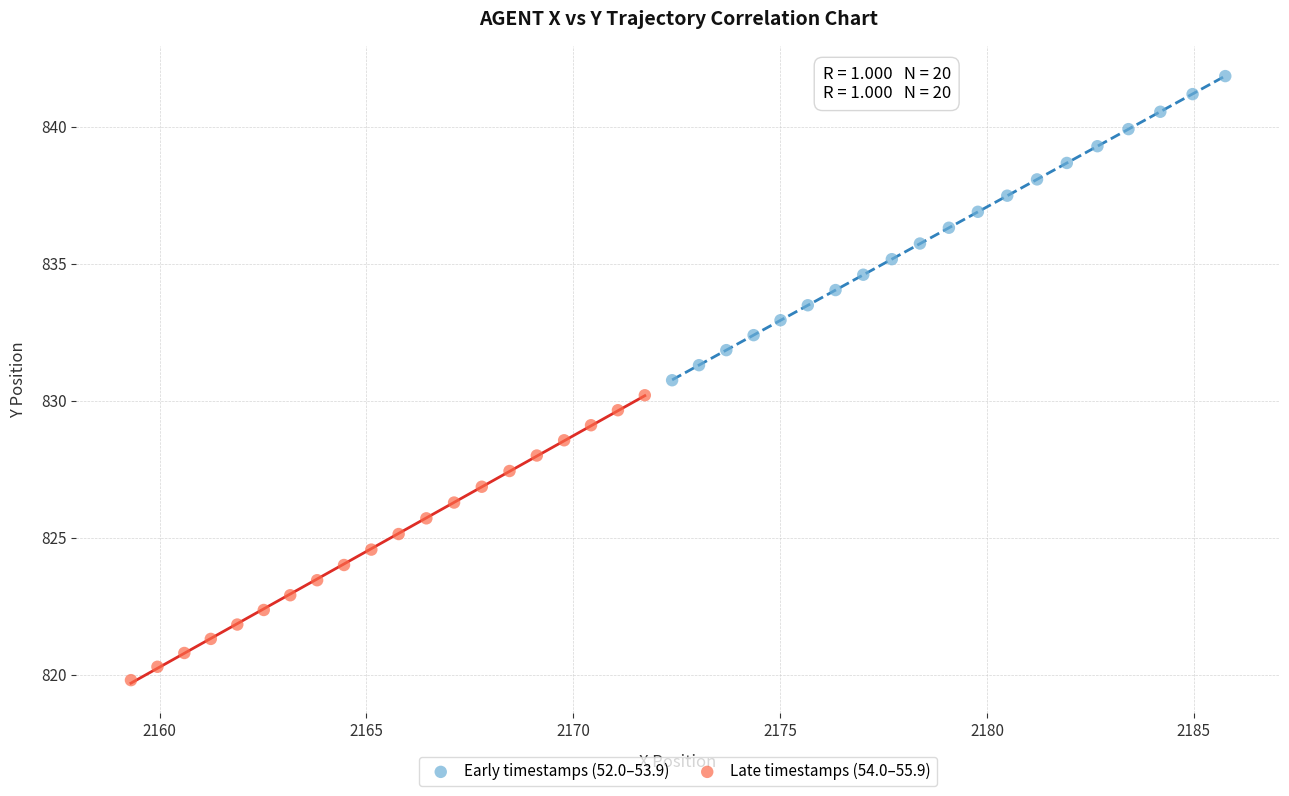

Which series reaches the minimum Y coordinate?

Late timestamps (54.0–55.9)